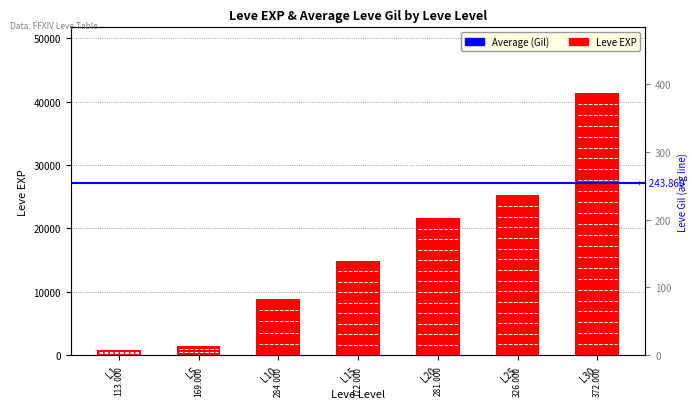

Rank the categories by Leve Gil value from lowest to highest.

L1, L5, L15, L20, L10, L25, L30